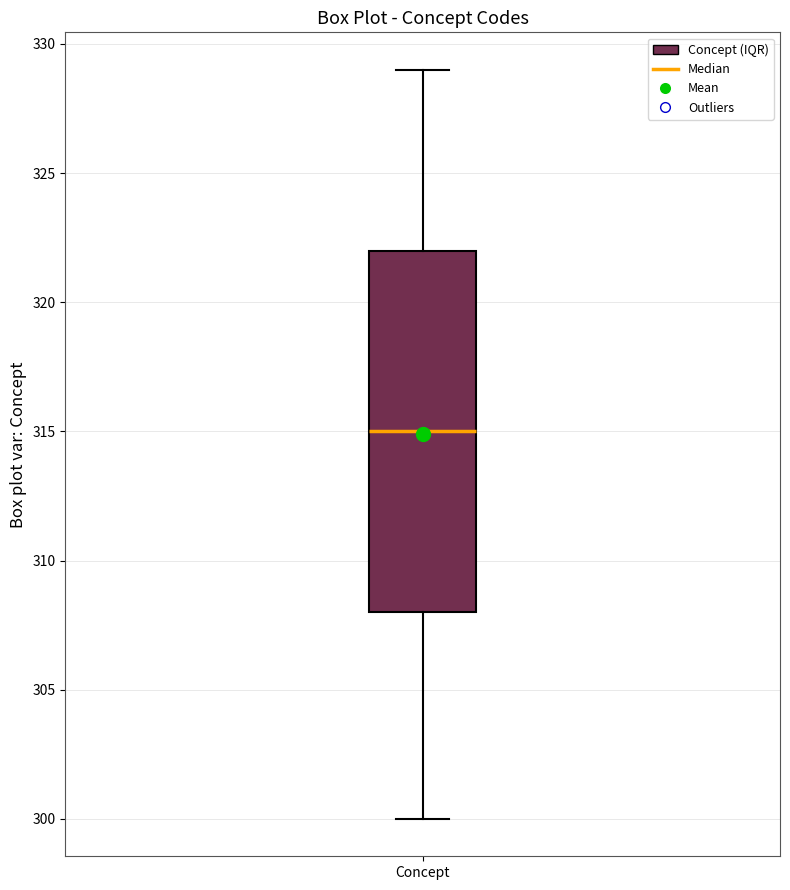

Transcribe this box plot: give where the median line is, the range the box spans, and where the two whiskers end, as read against the y-axis. The values are not printed on the chart, so give them approximately, as read against the axis.

median 315, box 308 to 322, whiskers 300 to 329